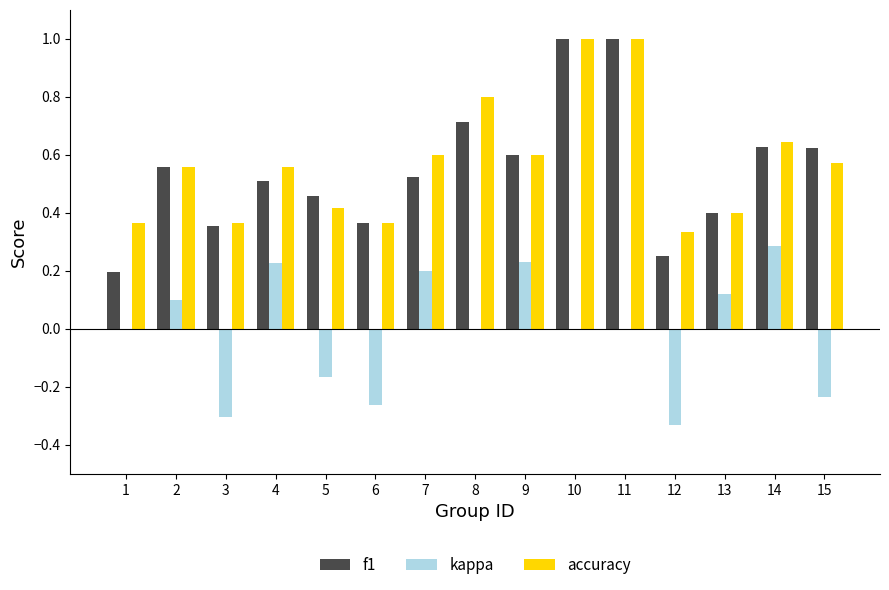

Which series changed the most between 4 and 13?

accuracy